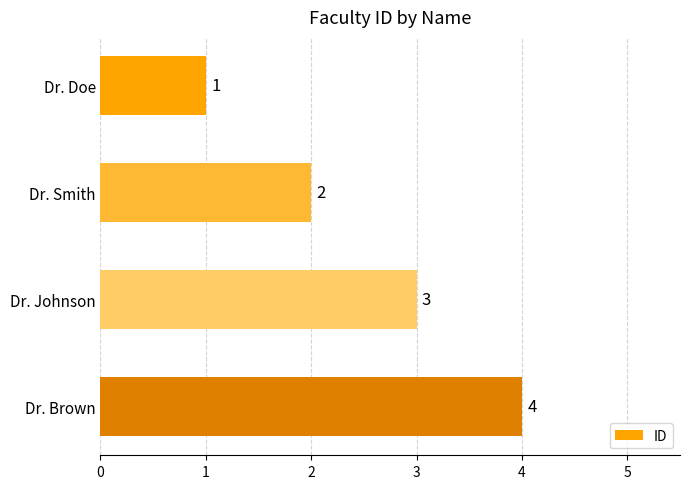

List the labels in order of value, largest first.

Dr. Brown, Dr. Johnson, Dr. Smith, Dr. Doe